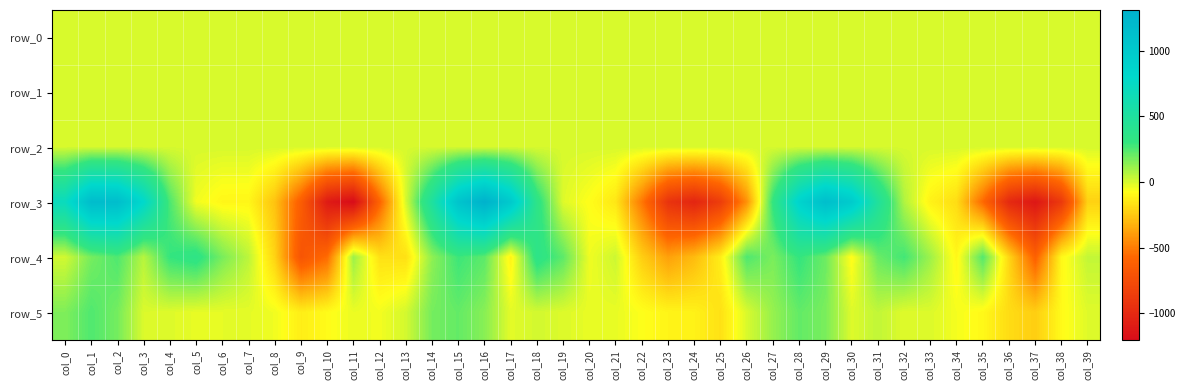

What is the difference between the row_1 values at col_30 and col_17?

0.1